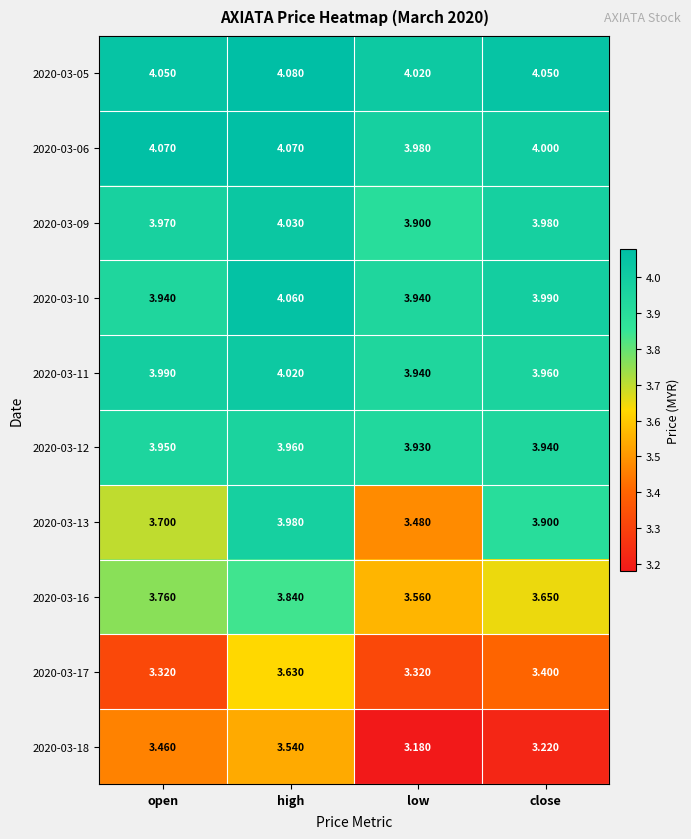

List the series in order of their peak value, lowest first.

2020-03-18, 2020-03-17, 2020-03-16, 2020-03-12, 2020-03-13, 2020-03-11, 2020-03-09, 2020-03-10, 2020-03-06, 2020-03-05